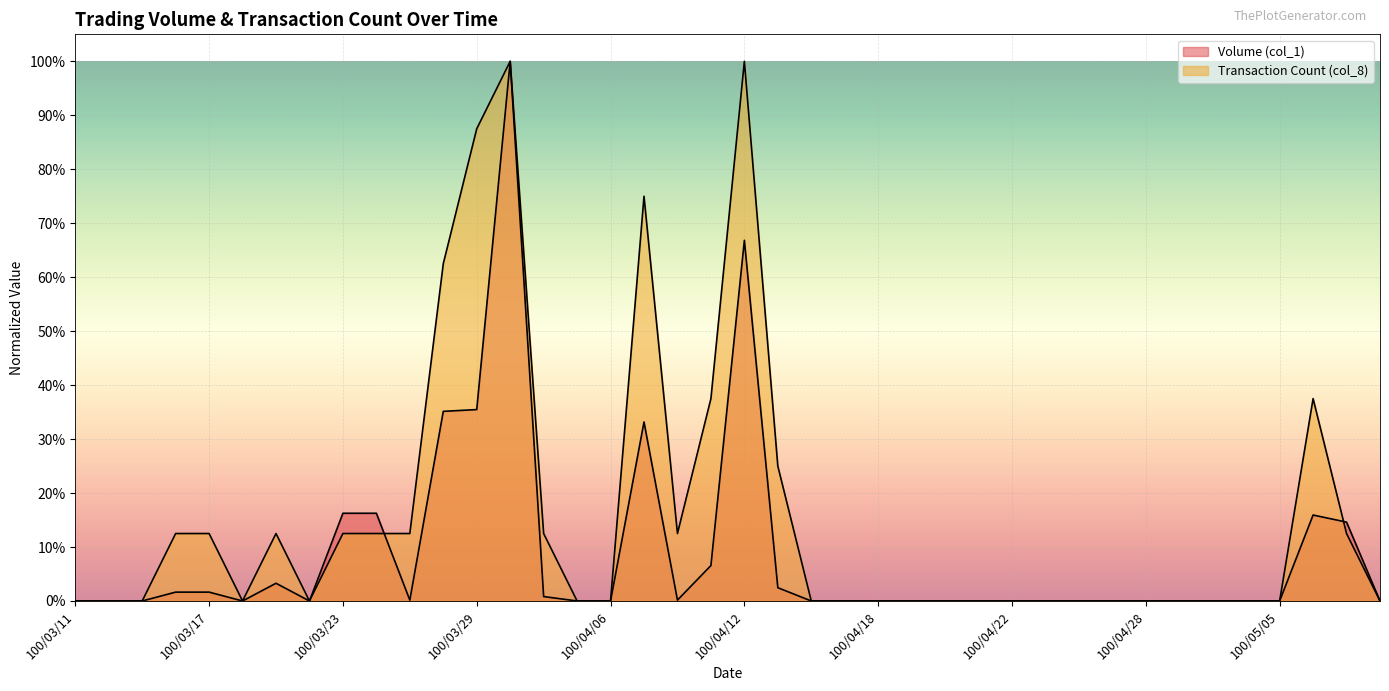

Count the number of data series in this chart.

2